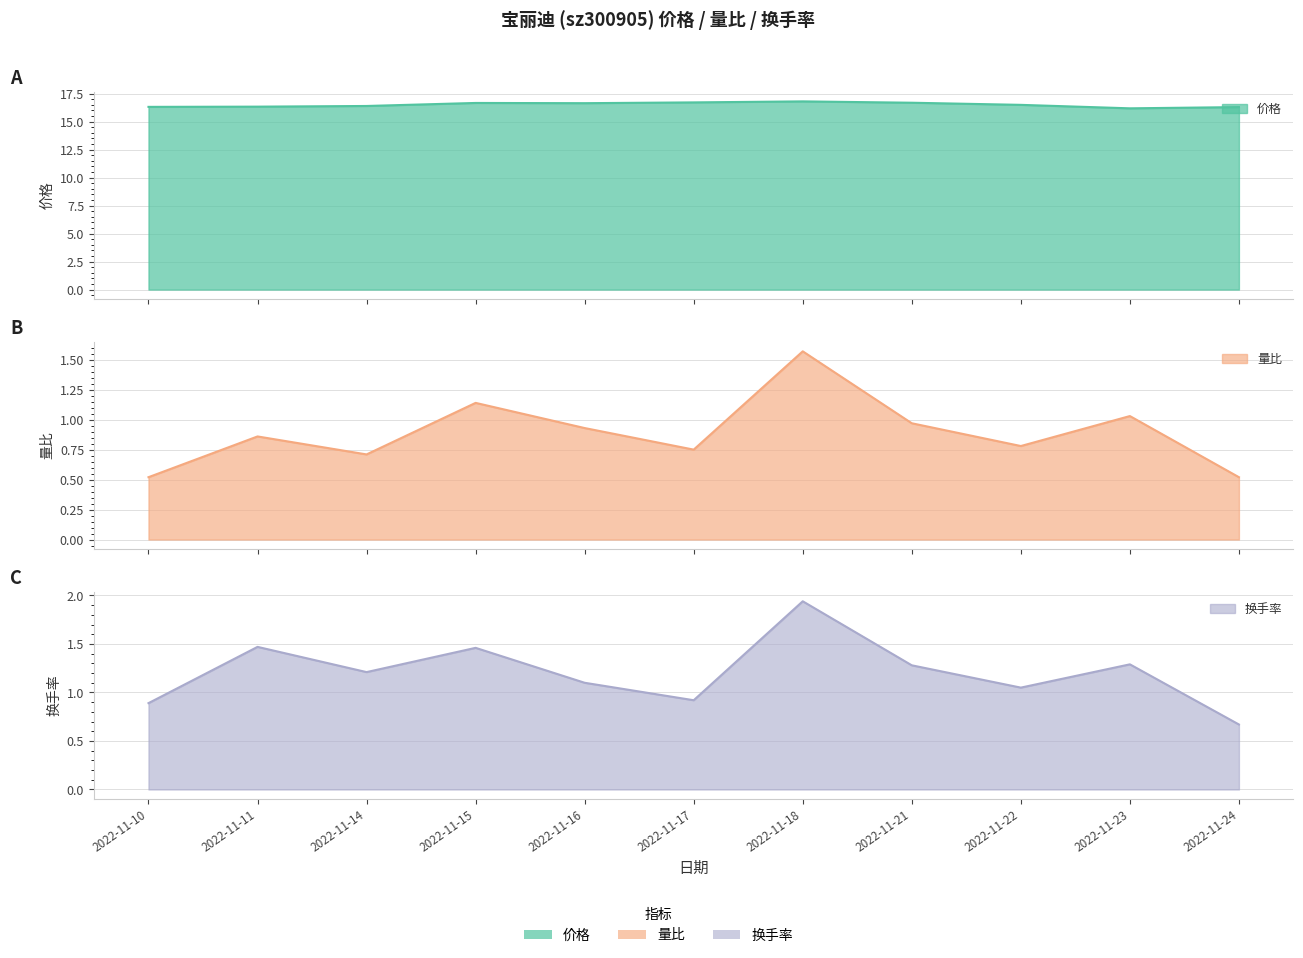

What is the maximum value for 换手率?

1.9